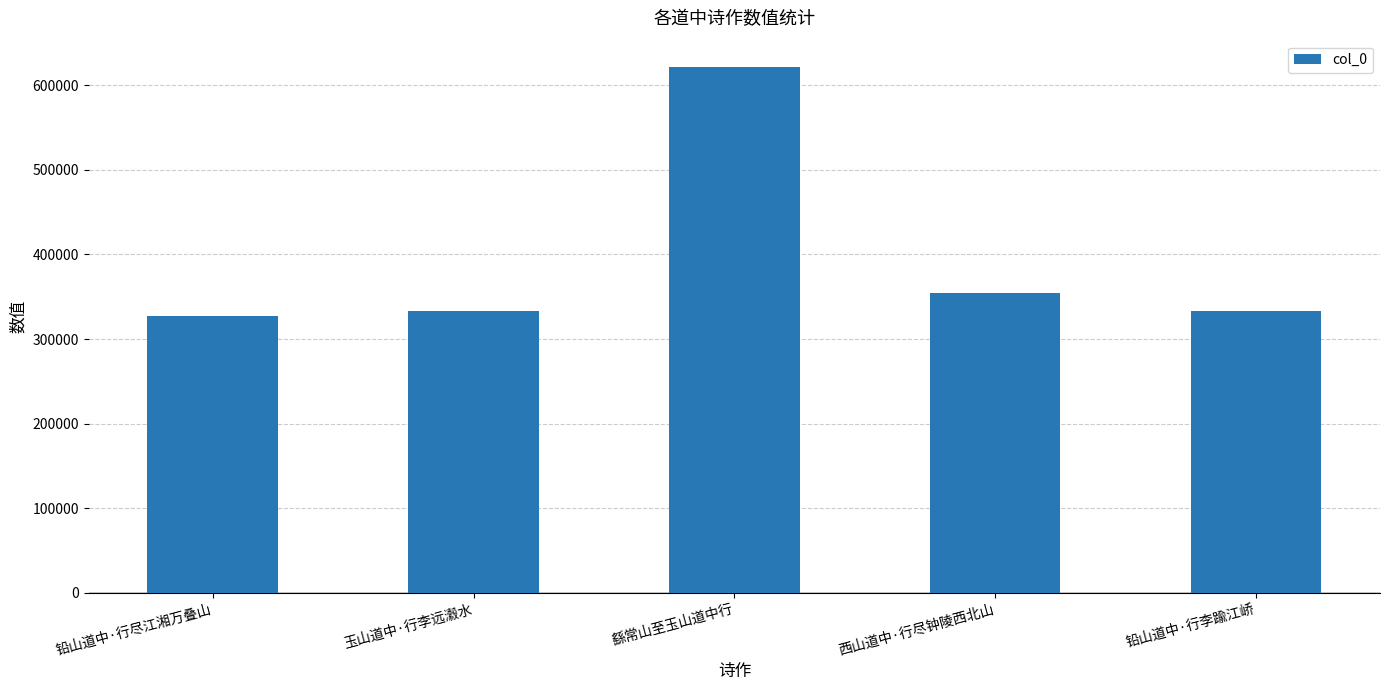

At which category does the chart reach its peak across all series?

繇常山至玉山道中行